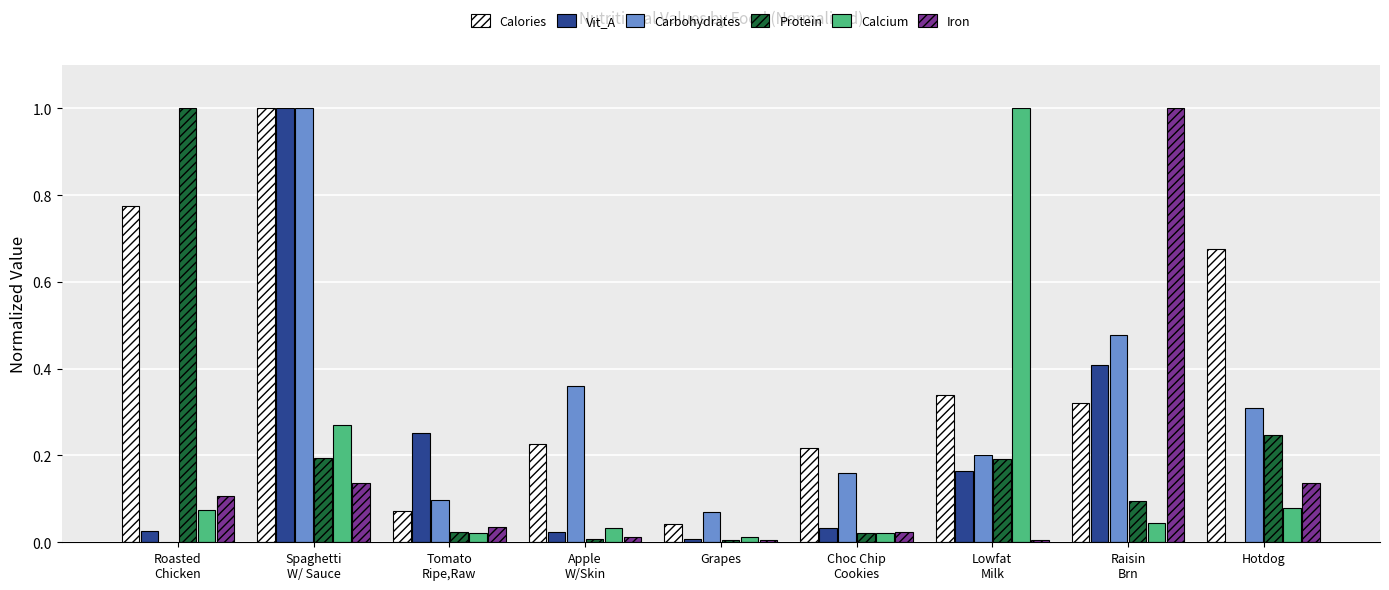

Which series changed the most between Apple
W/Skin and Grapes?

Carbohydrates